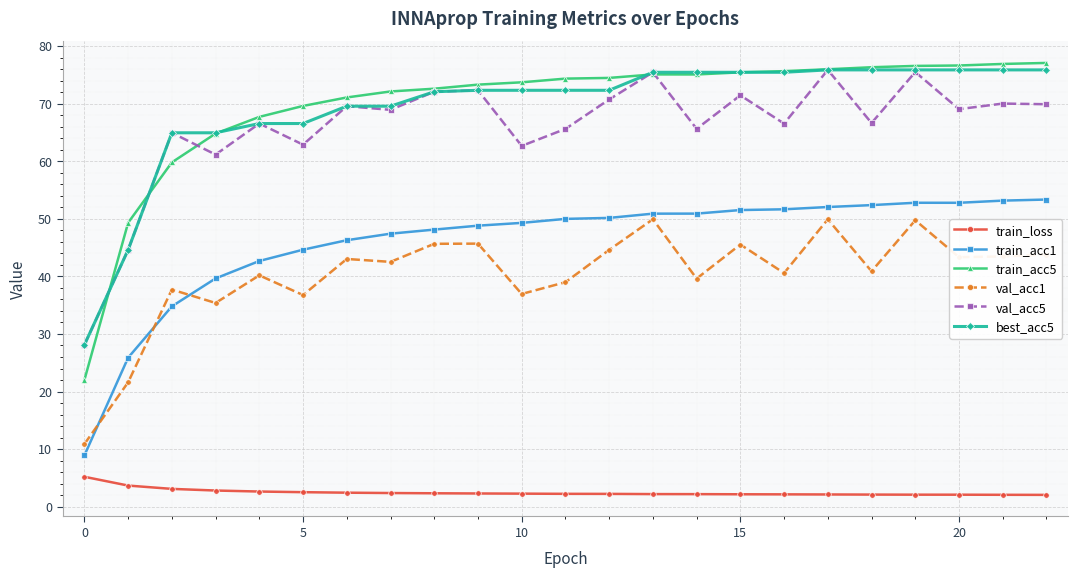

True or false: best_acc5 and train_acc1 cross at least once.

False